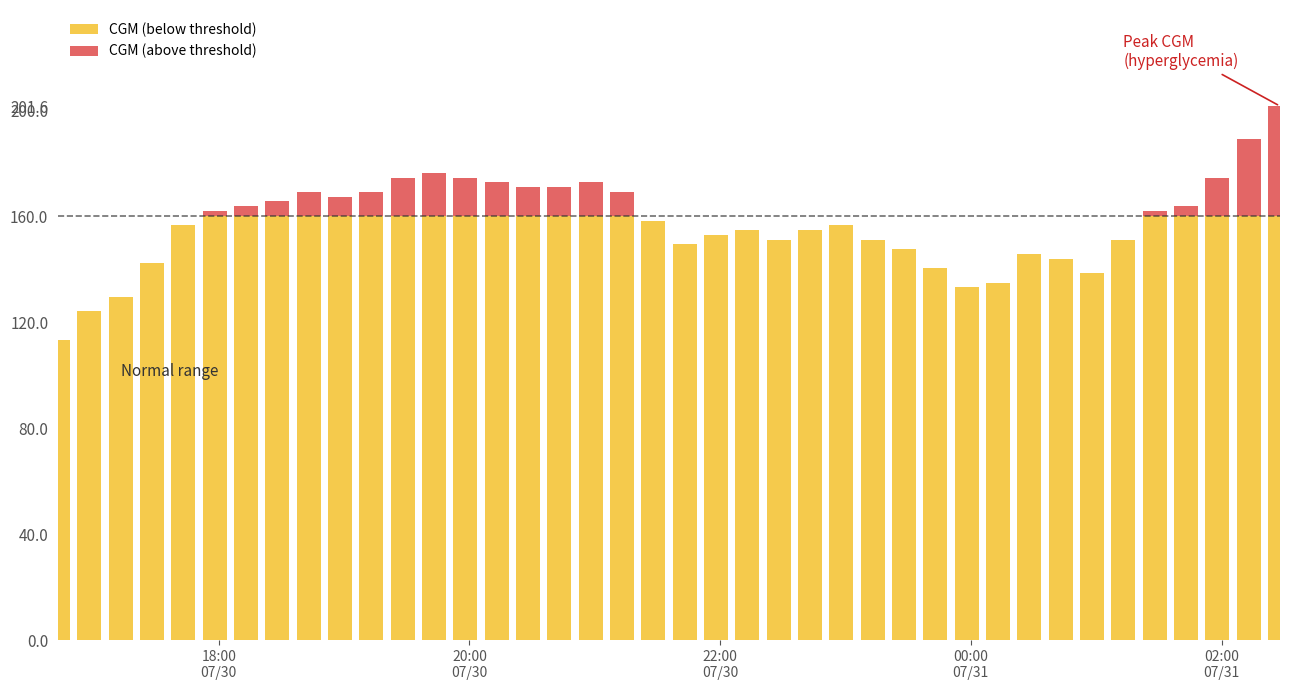

Are the bars horizontal?

No